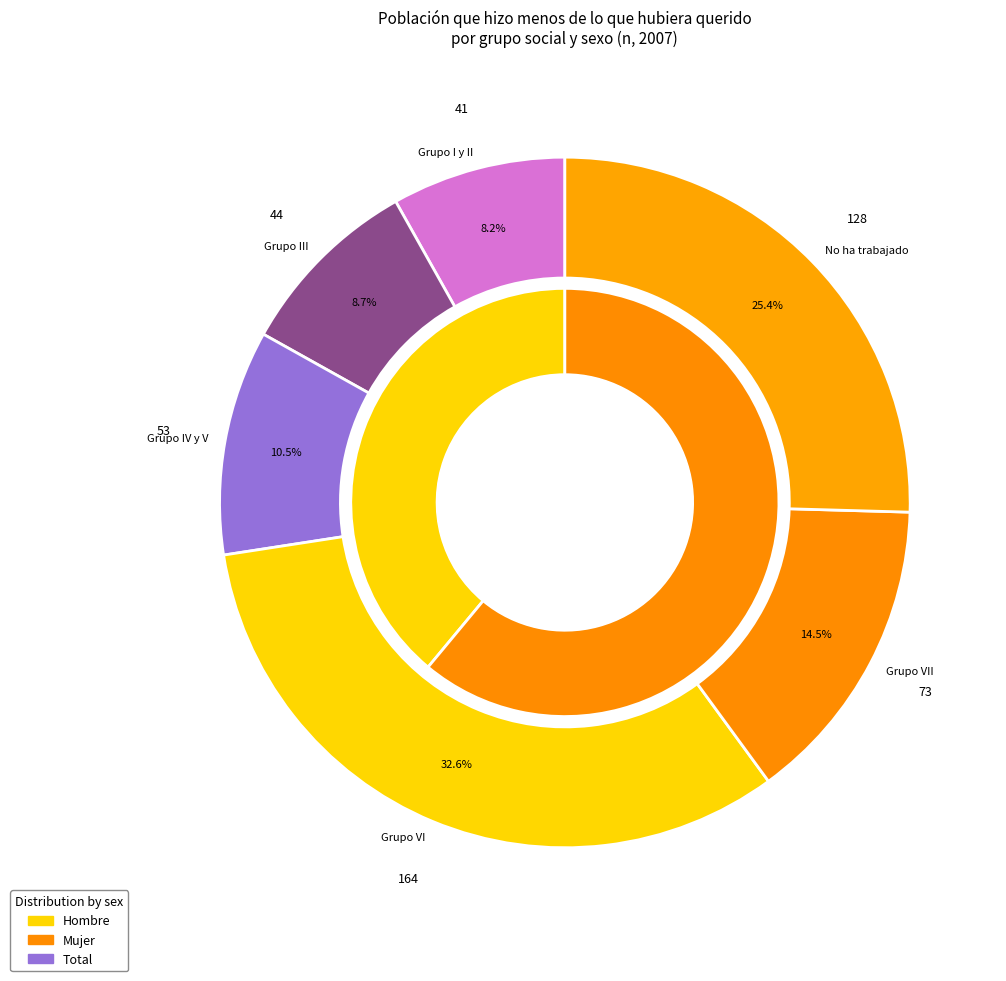

Which series has the largest range (max minus min)?

values_total